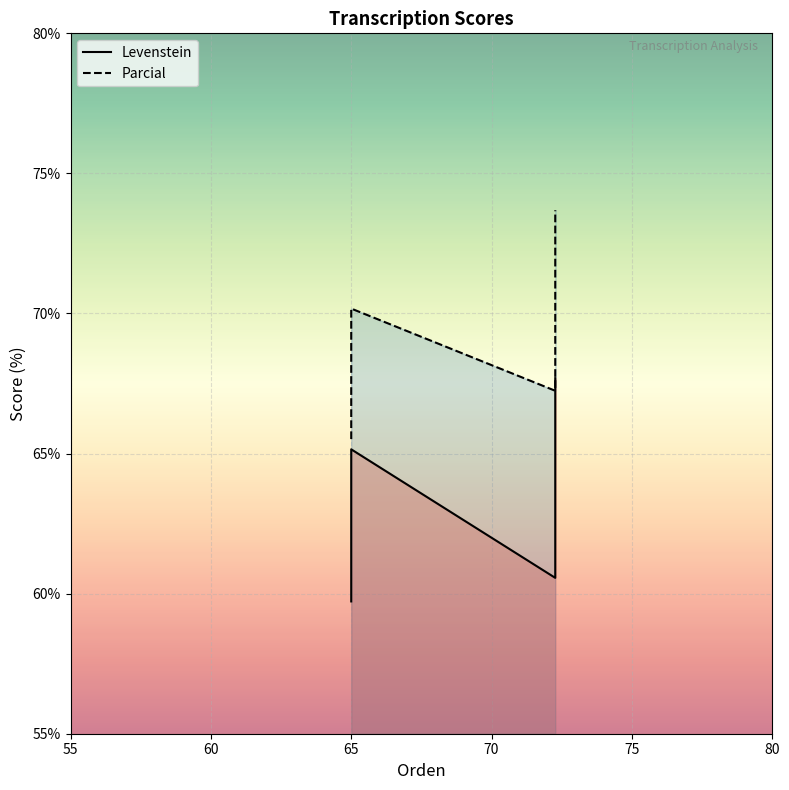

What is the sum of all Parcial values?

276.6